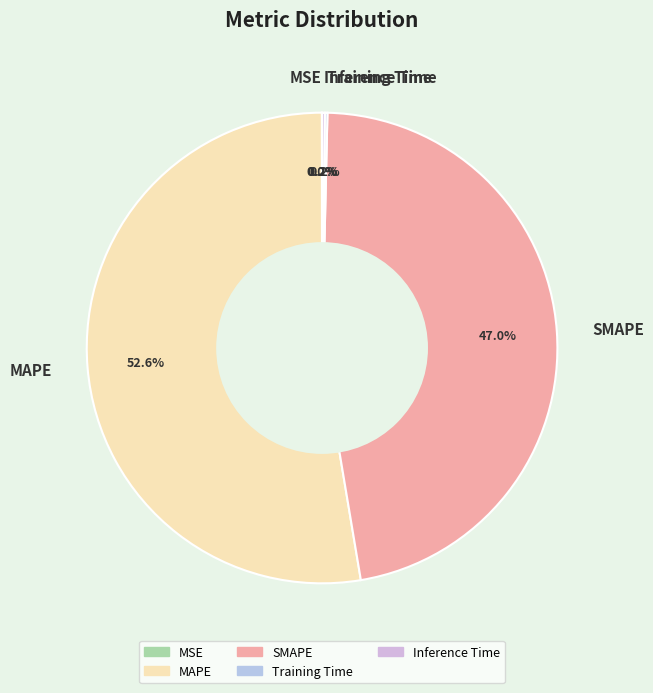

Is SMAPE the majority of the pie?

No